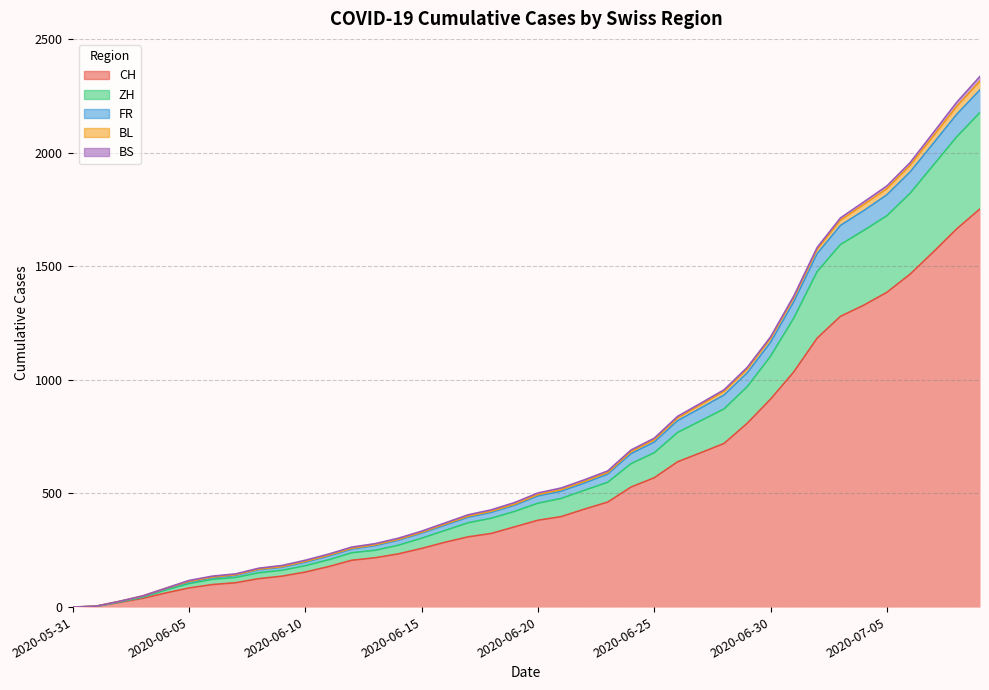

At which label is BL closest to 1167?

2020-06-30